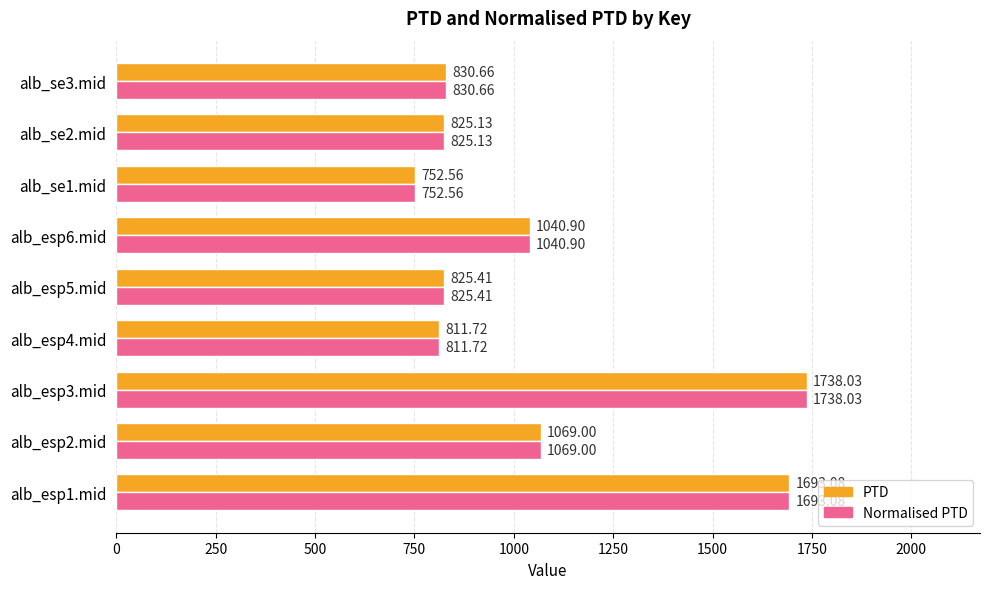

What is the maximum value shown in the chart?

1738.0